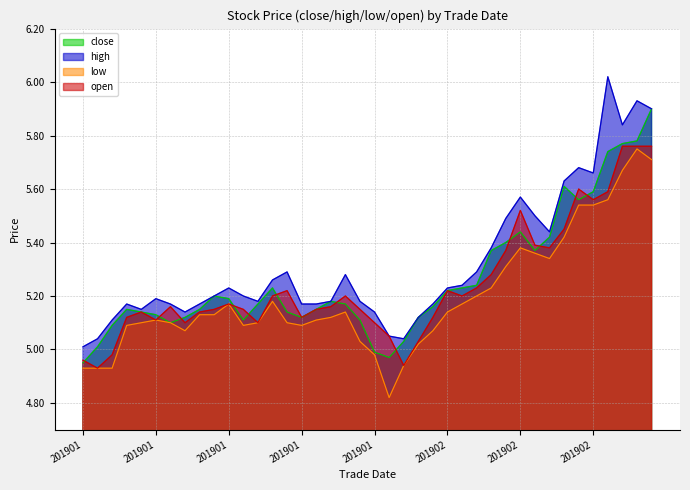

True or false: high and low intersect in this chart.

False